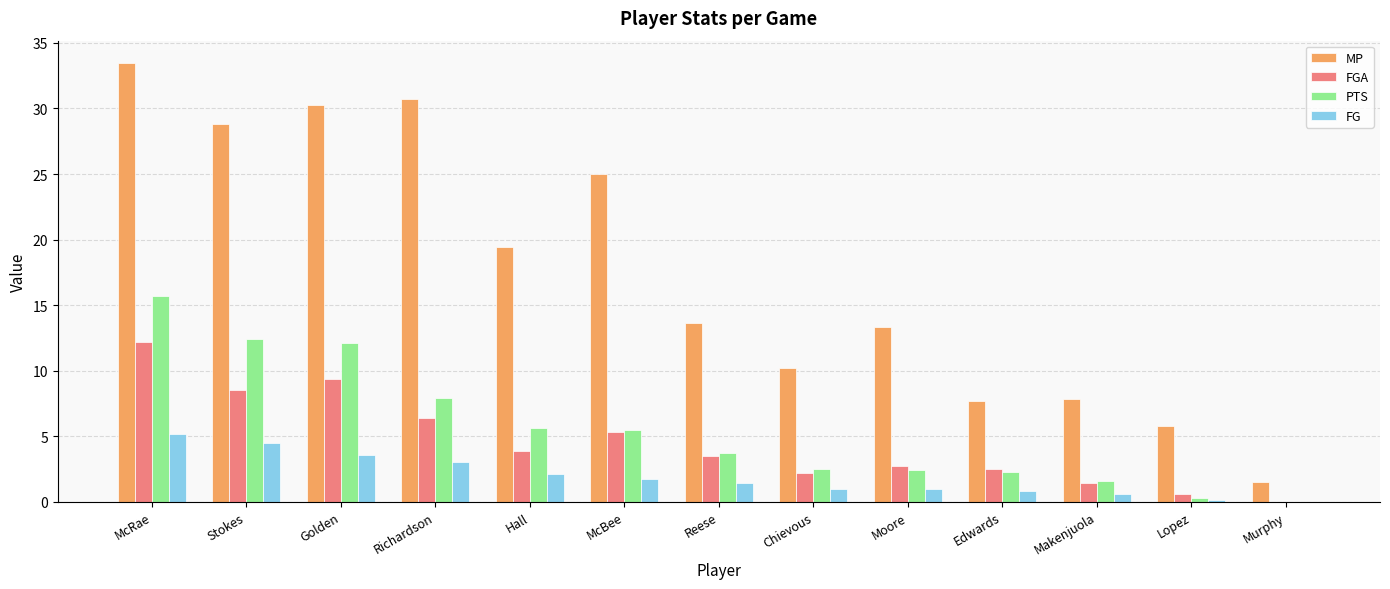

What are all the series names shown in the legend?

MP, FGA, PTS, FG